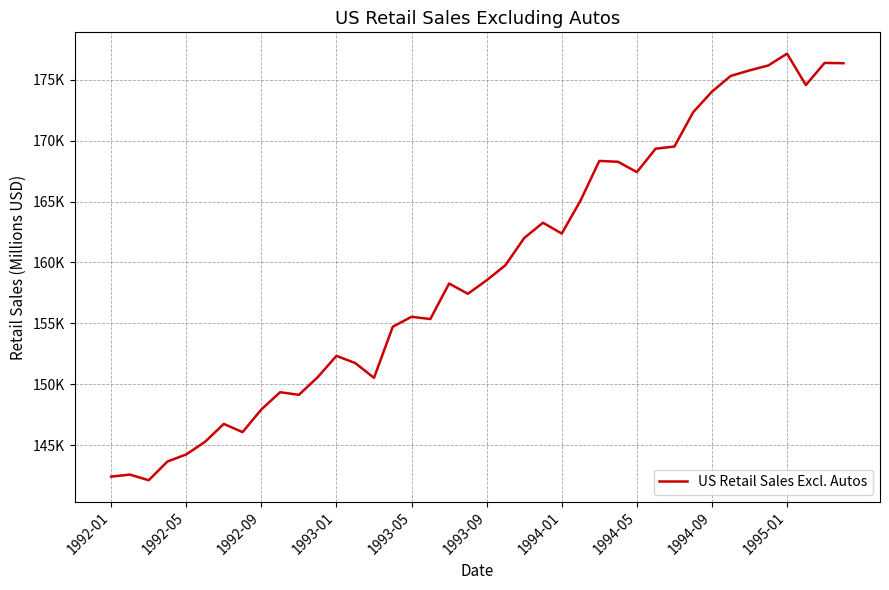

True or false: the data has more than 0 interior local peaks.

True